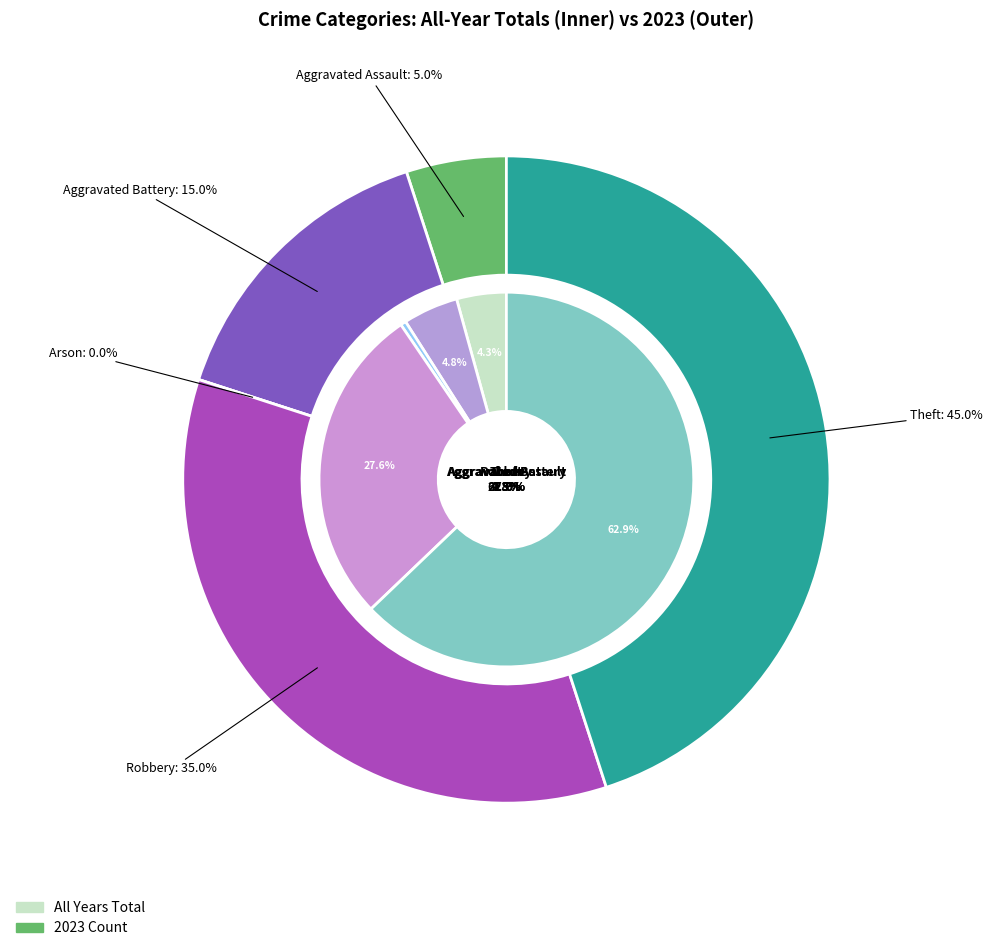

To the nearest percent, what is the difference between the 2 and 3 slice percentages?

27%